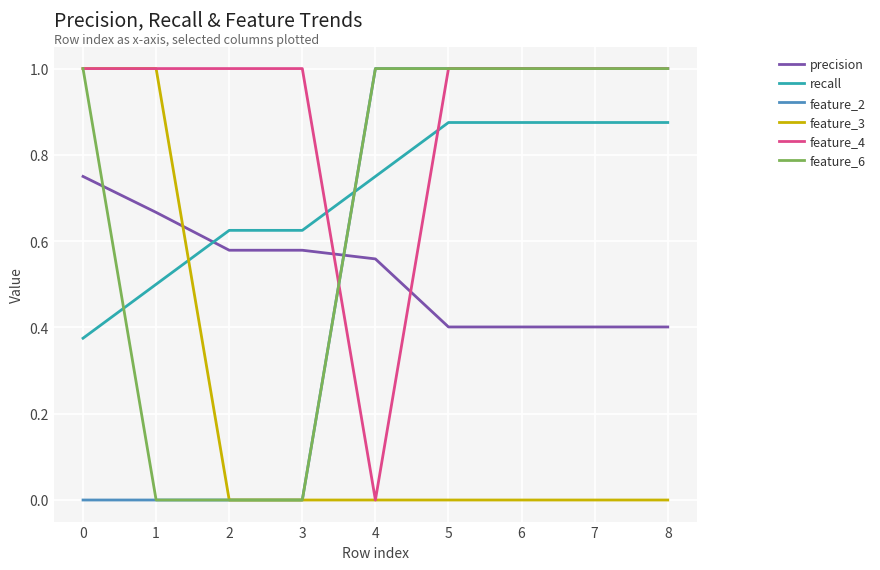

What is the spread (max minus min) of values at 5?

1.0